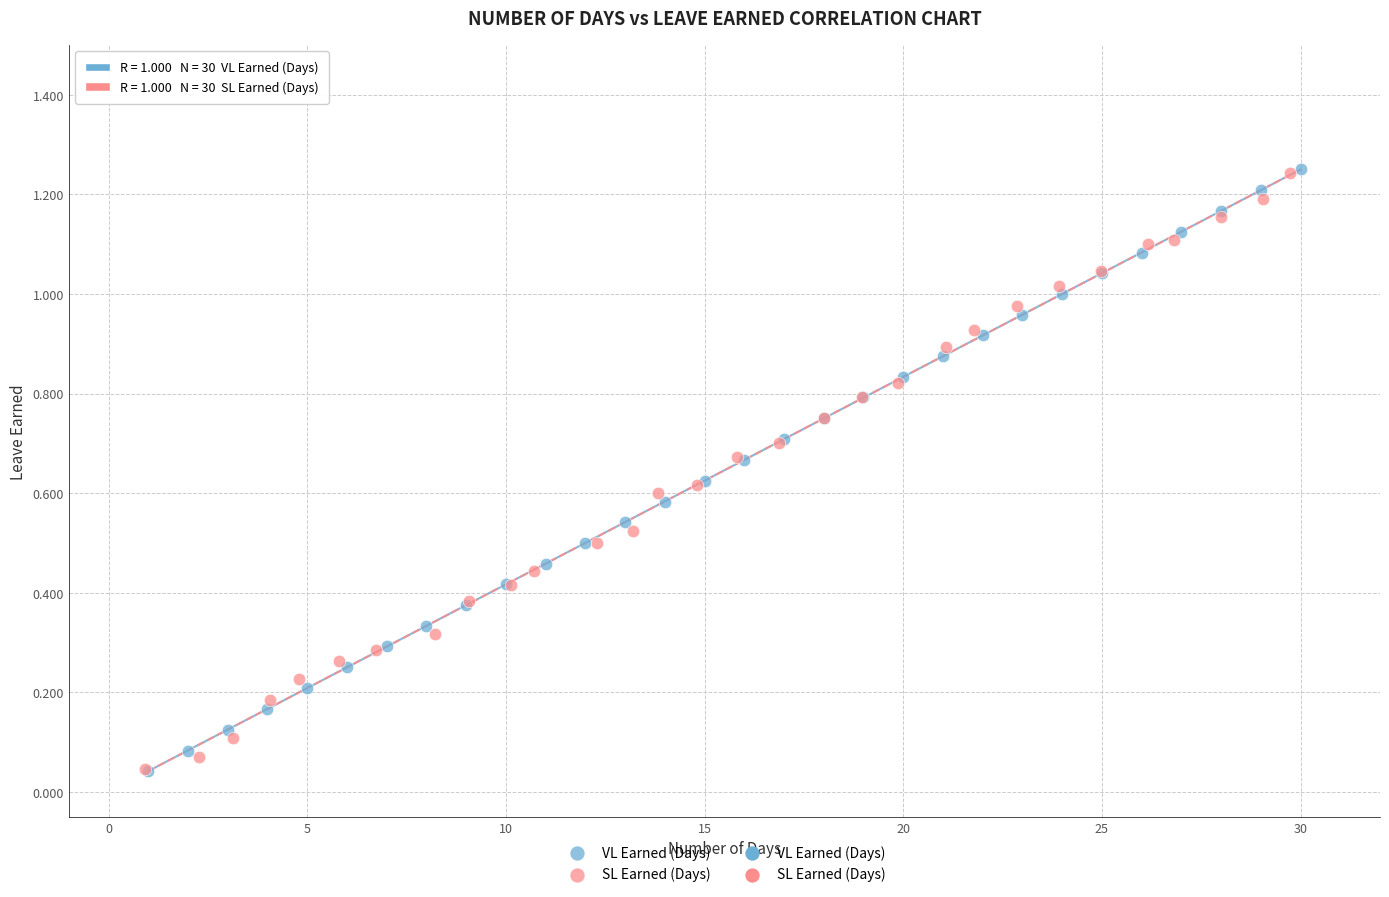

Which series has the widest spread of Y values?

VL Earned (Days)